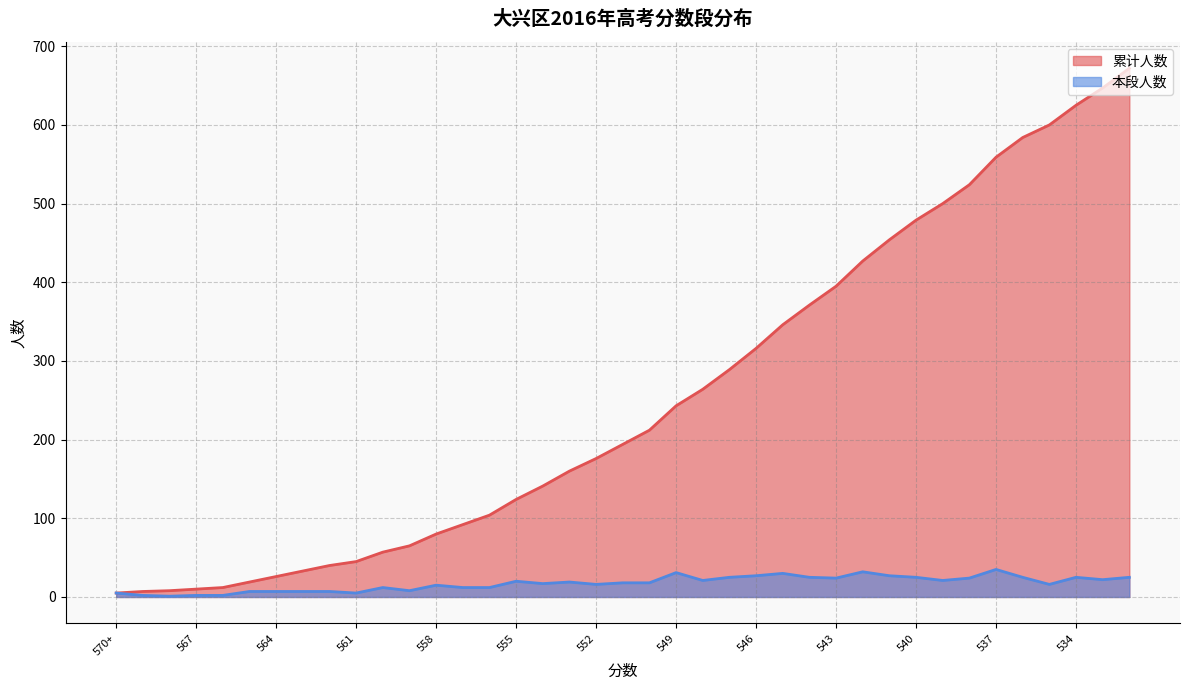

What is the minimum value shown in the chart?

1